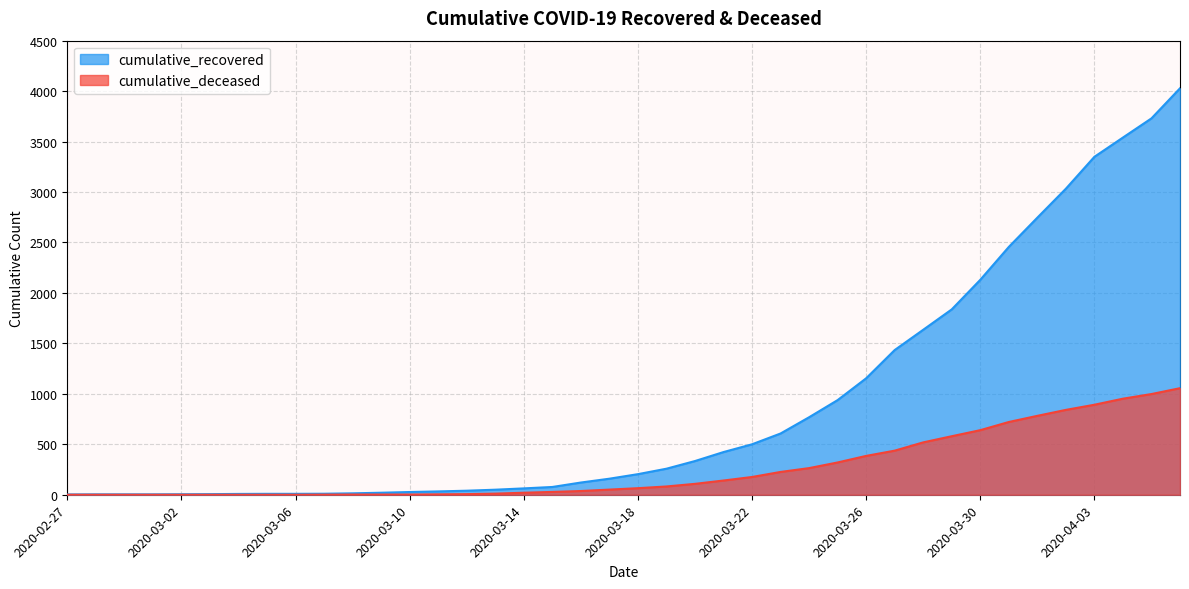

List the series in order of their overall mean, lowest first.

cumulative_deceased, cumulative_recovered